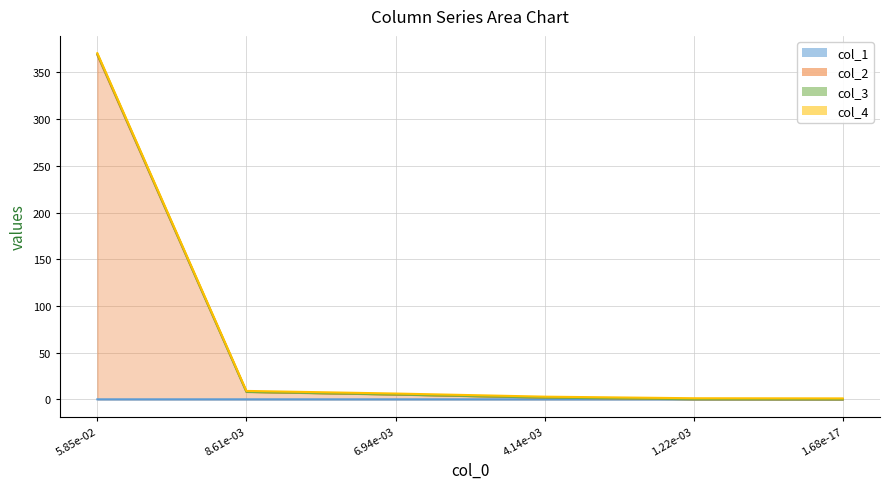

What is the label of the 1st point from the left?

5.85e-02